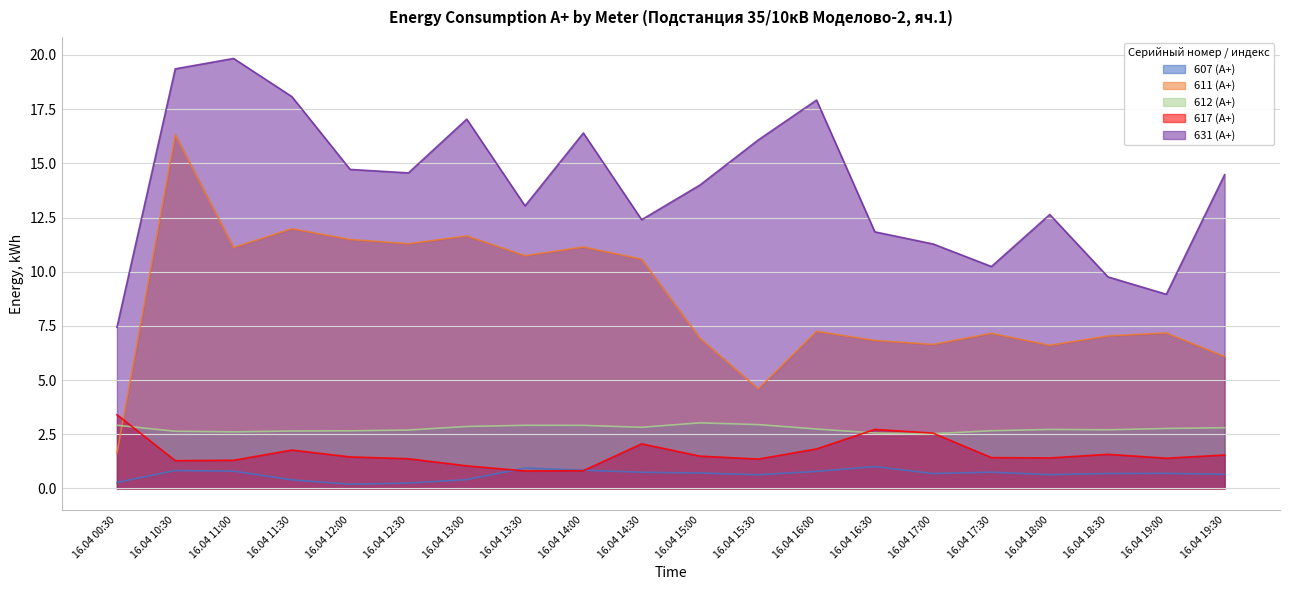

How many data points does each series have?

20